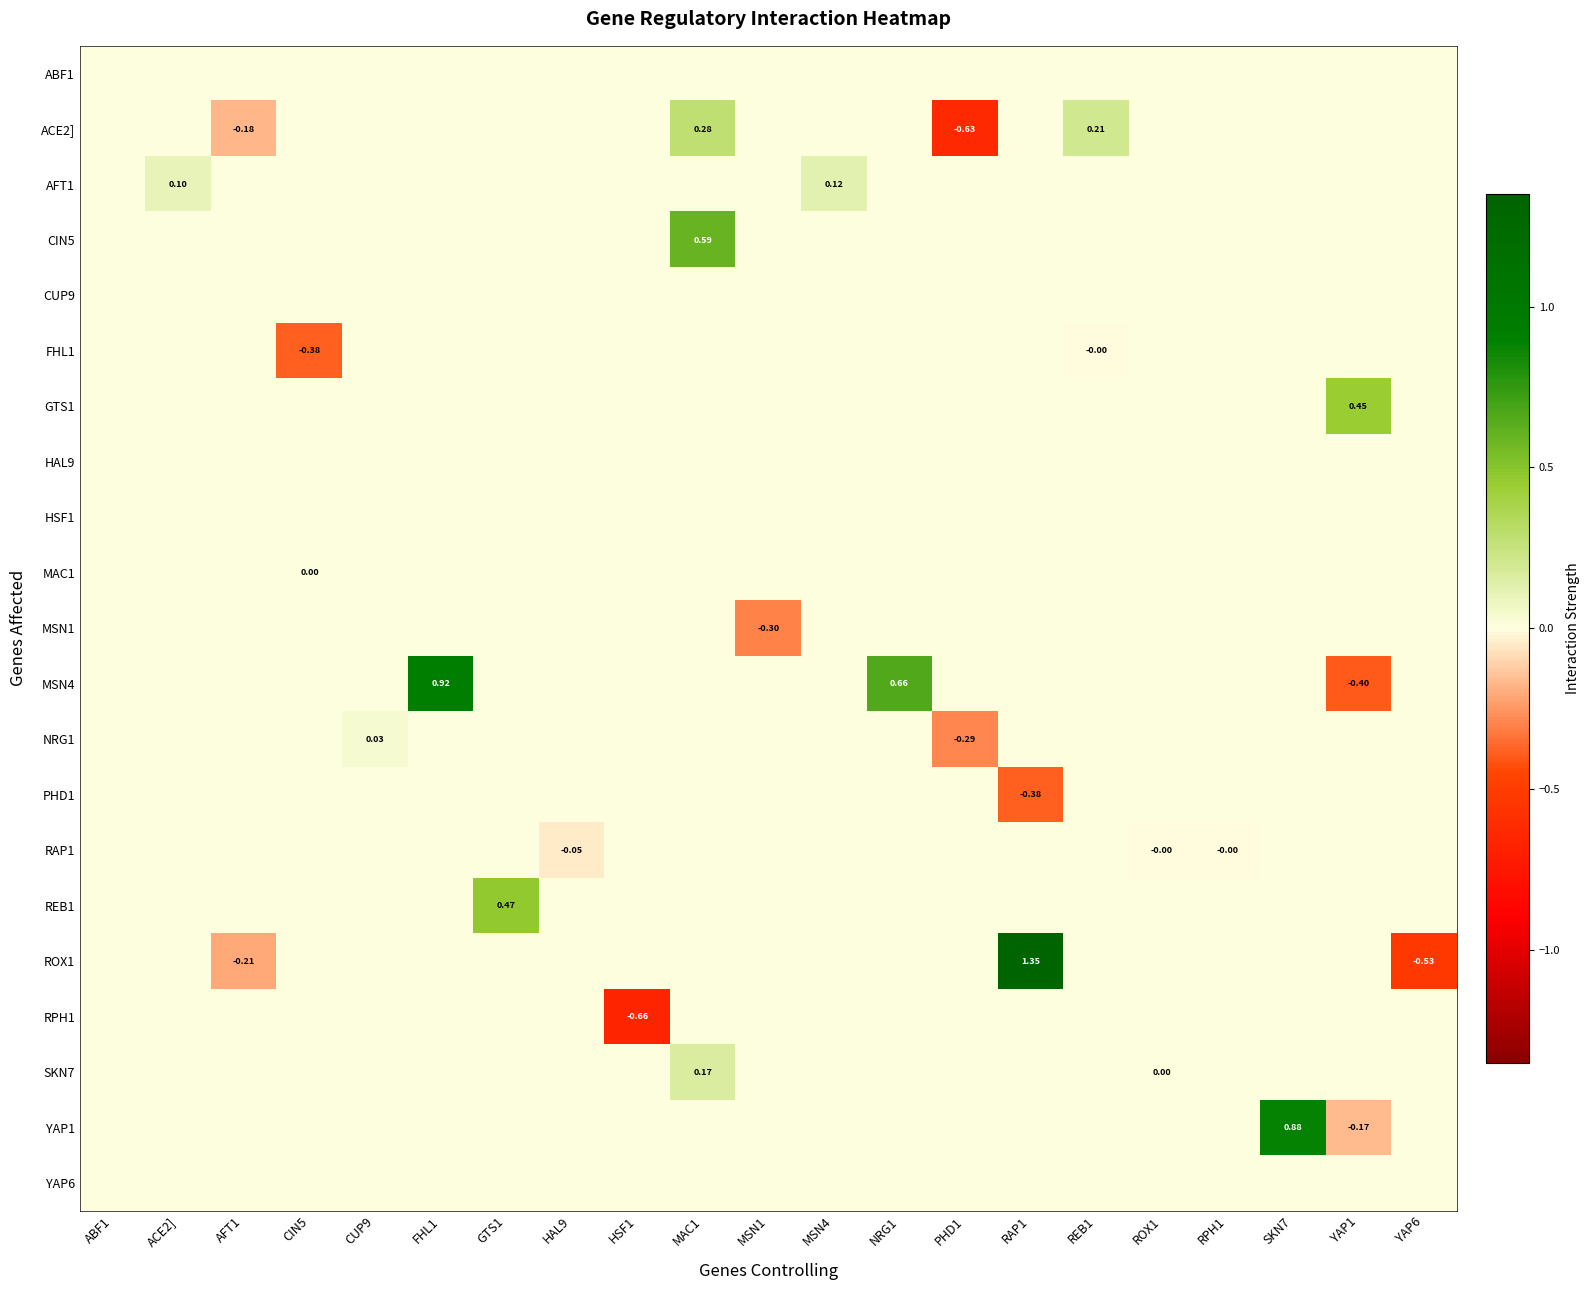

Is the value of ROX1 at PHD1 greater than the value of NRG1 at AFT1?

No